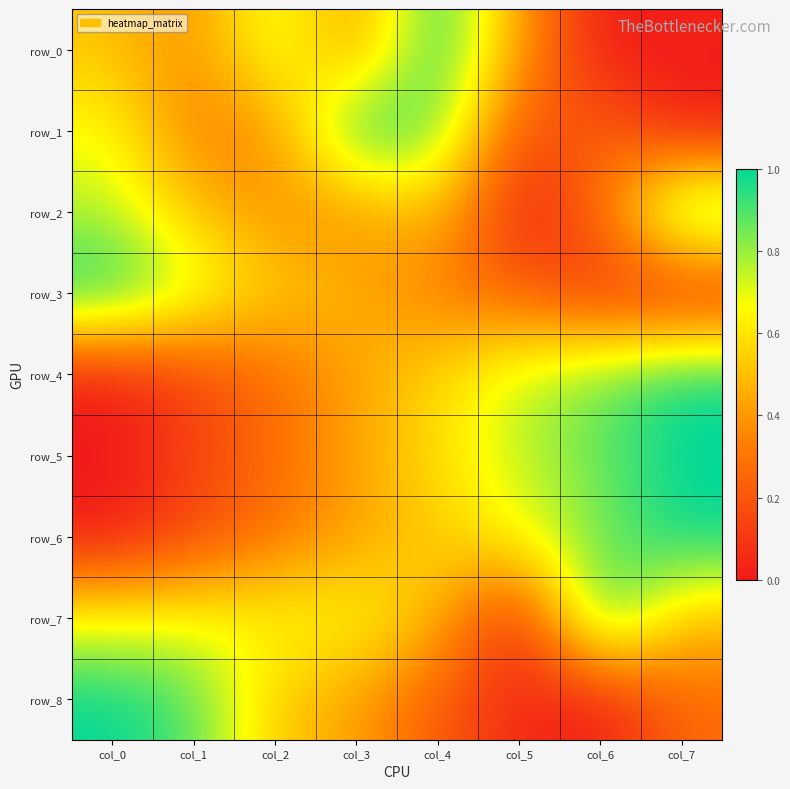

List the labels in order of row_8 value, largest first.

col_0, col_1, col_2, col_3, col_7, col_4, col_5, col_6